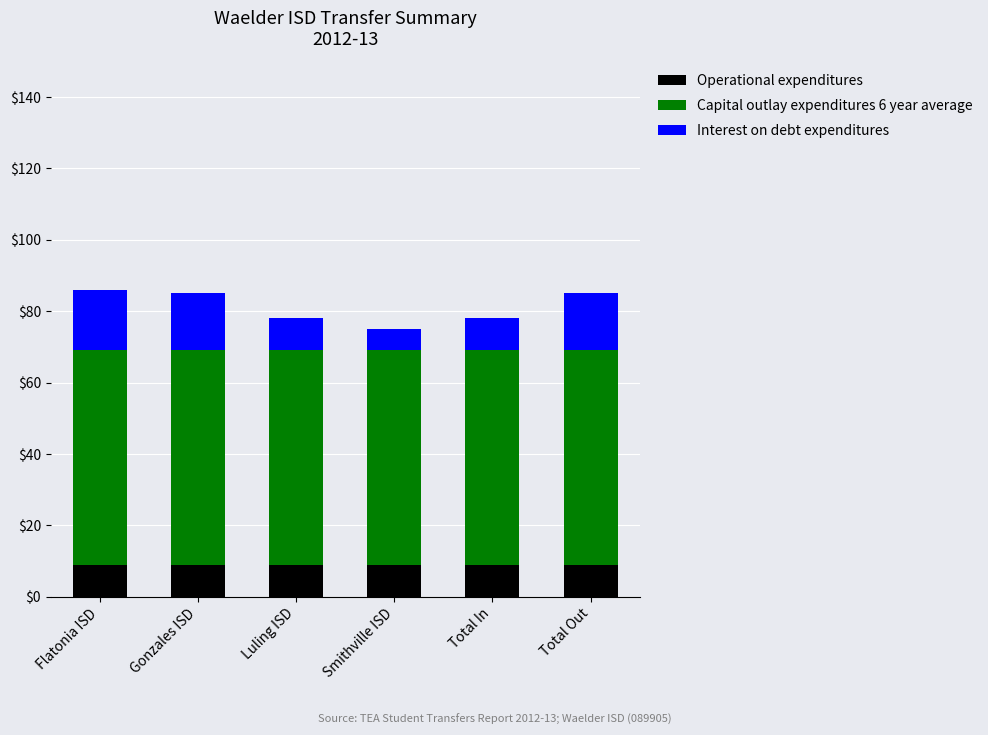

What is the total value across all series at Total In?

78